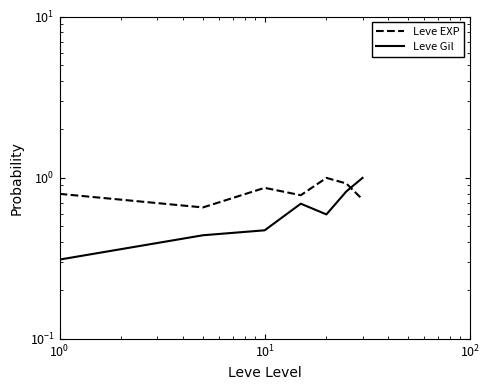

What is the lowest value of the Leve Gil series?

0.3